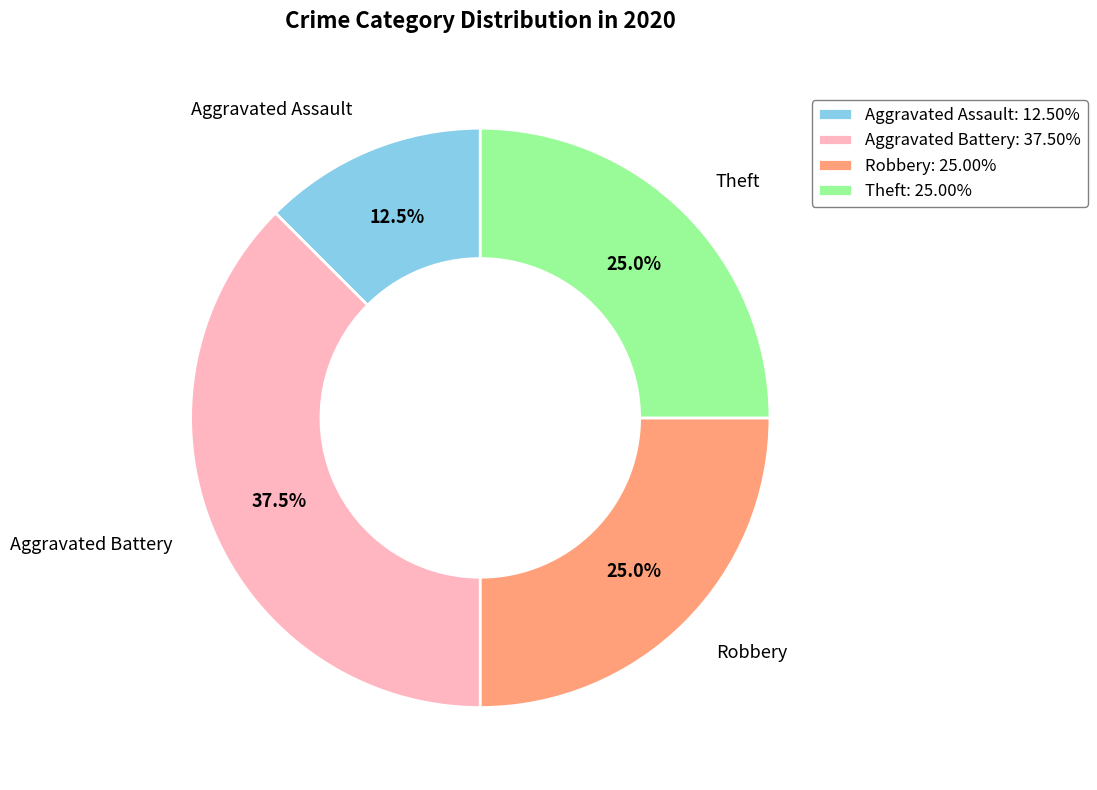

Does any single category account for the majority?

No